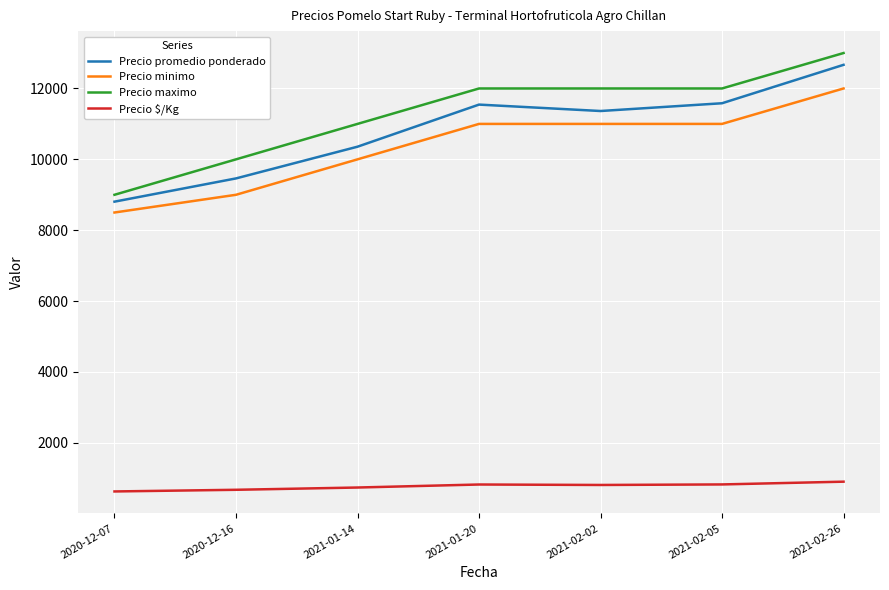

Count the number of data series in this chart.

4